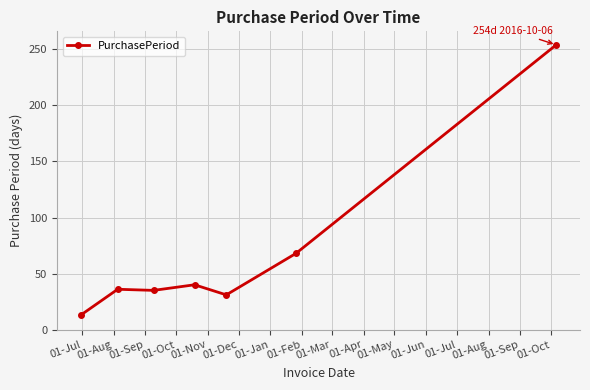

Is this an area chart (filled region under the line)?

No